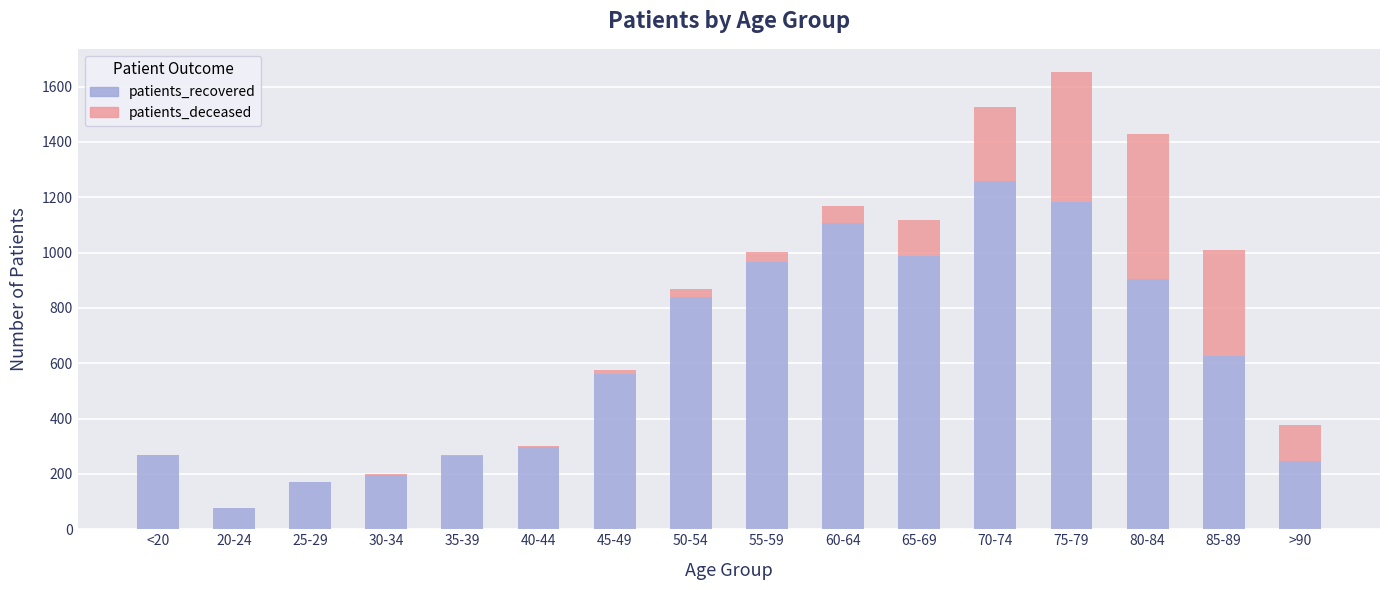

What are all the series names shown in the legend?

patients_recovered, patients_deceased